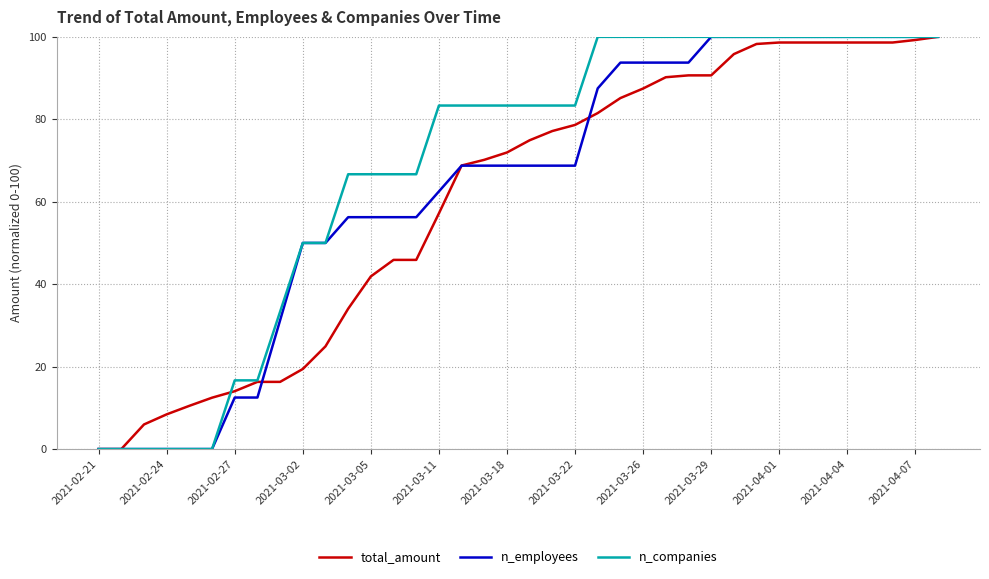

List the series in order of their overall mean, lowest first.

total_amount, n_employees, n_companies